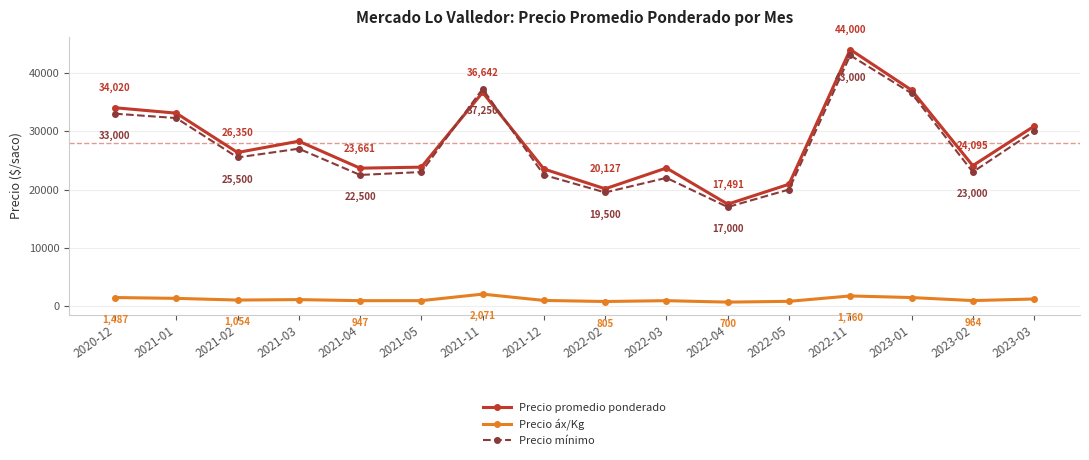

What is the difference between the highest and lowest values at 2022-02?

19322